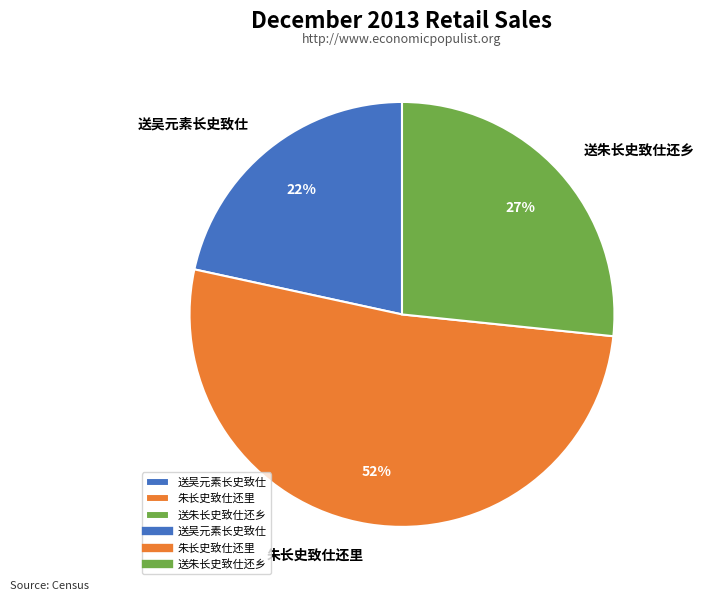

Is it true that 送朱长史致仕还乡 is 16% of the pie?

False